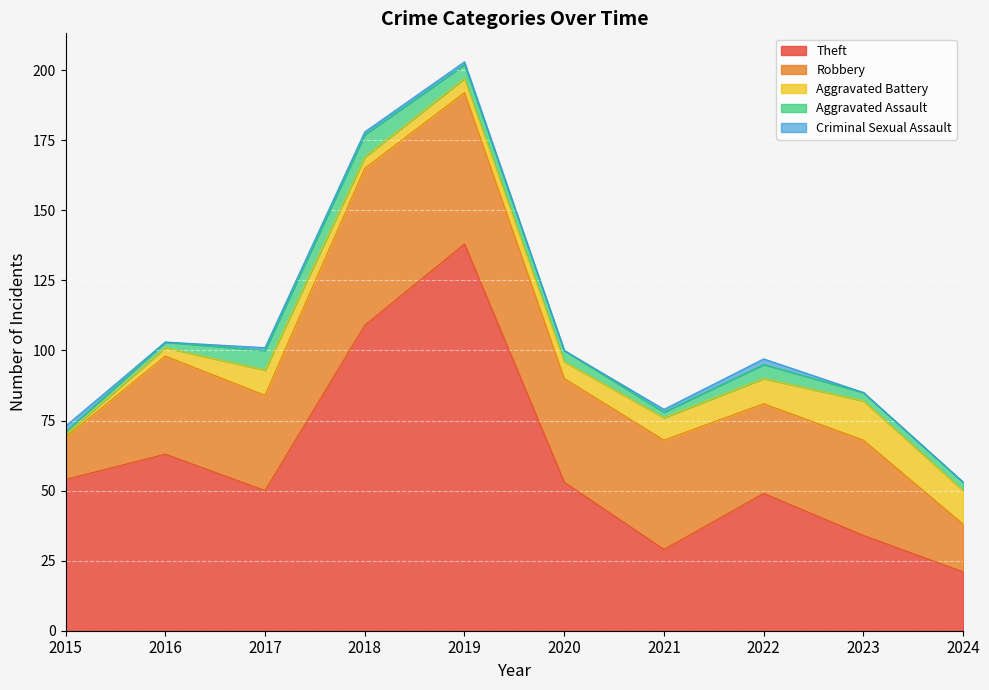

What is the difference between the maximum and second lowest values in the Robbery series?

39